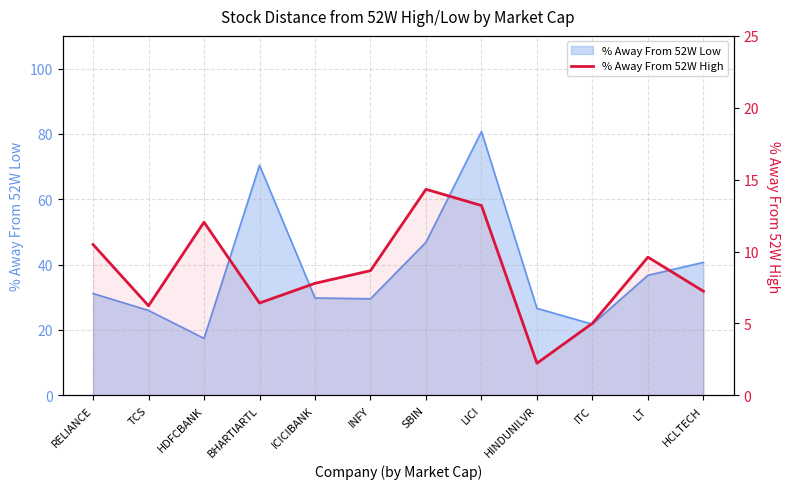

How many lines are shown in the chart?

1